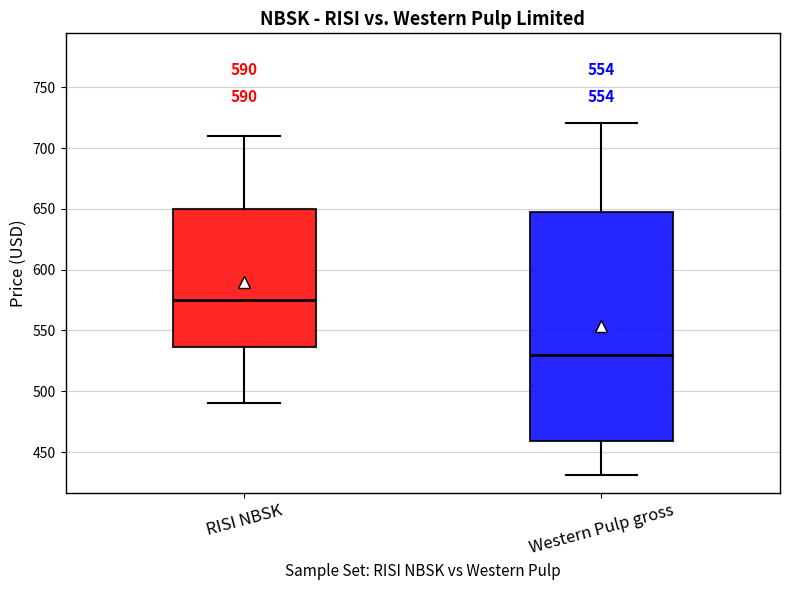

Which box has the lowest median line?

Western Pulp gross